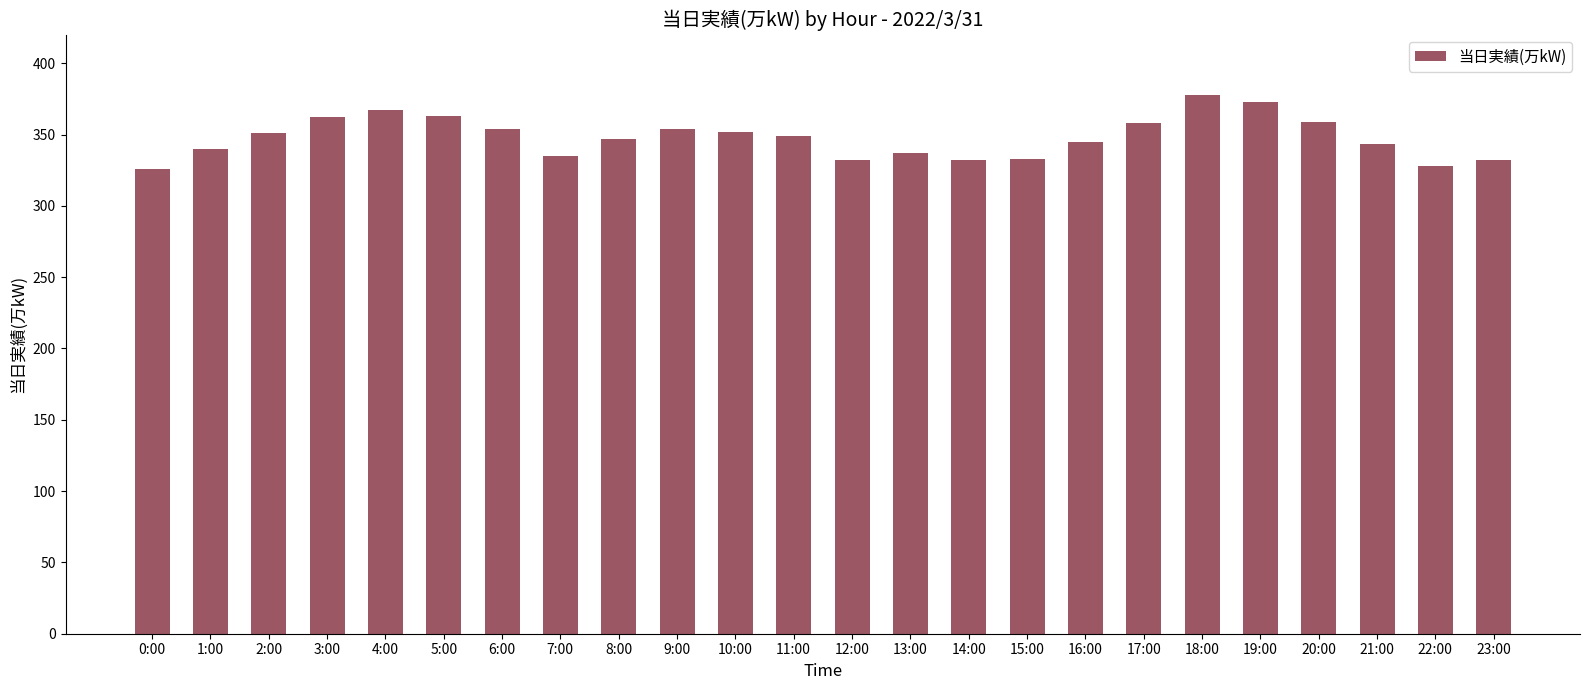

What is the sum of all values?

8350